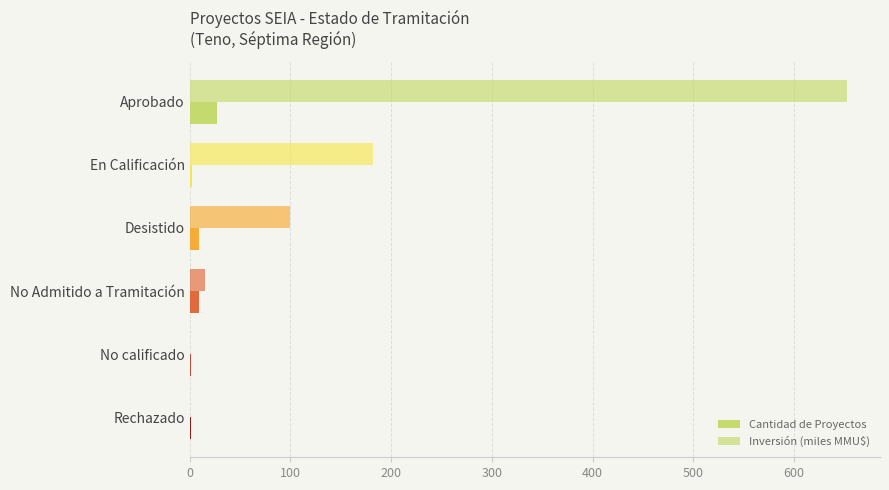

How many categories are shown in the chart?

6